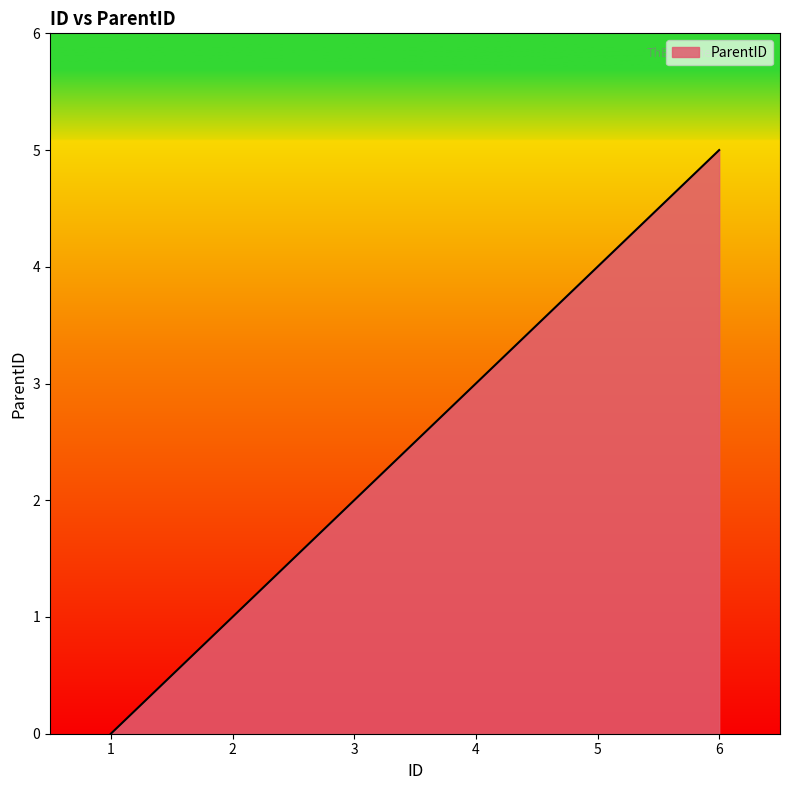

Which category has the lowest value across all series?

1